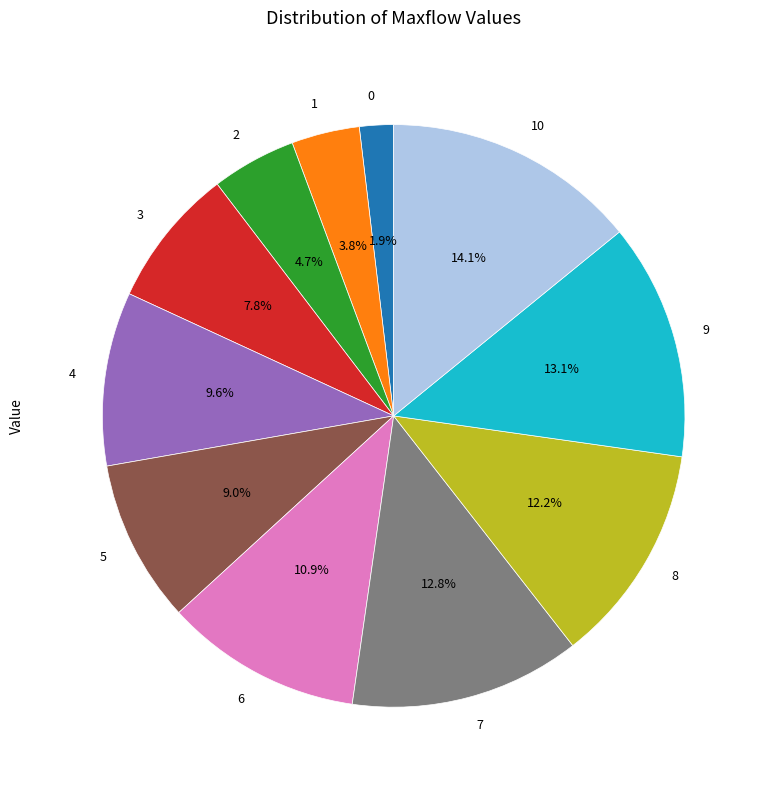

How many slices are in this pie chart?

11